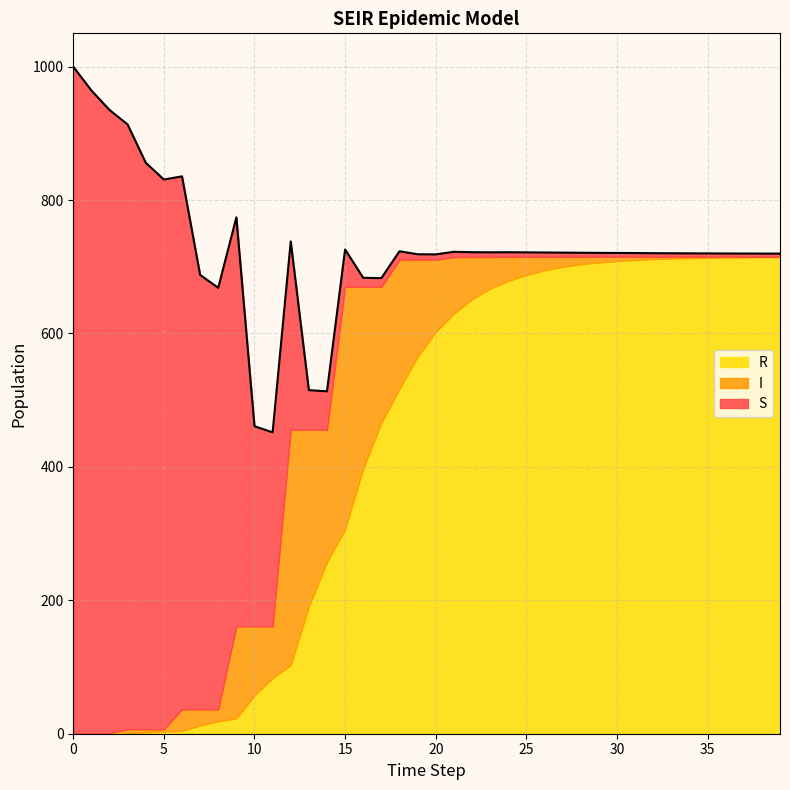

In I, how many points are higher than both neighbors (excluding endpoints)?

5